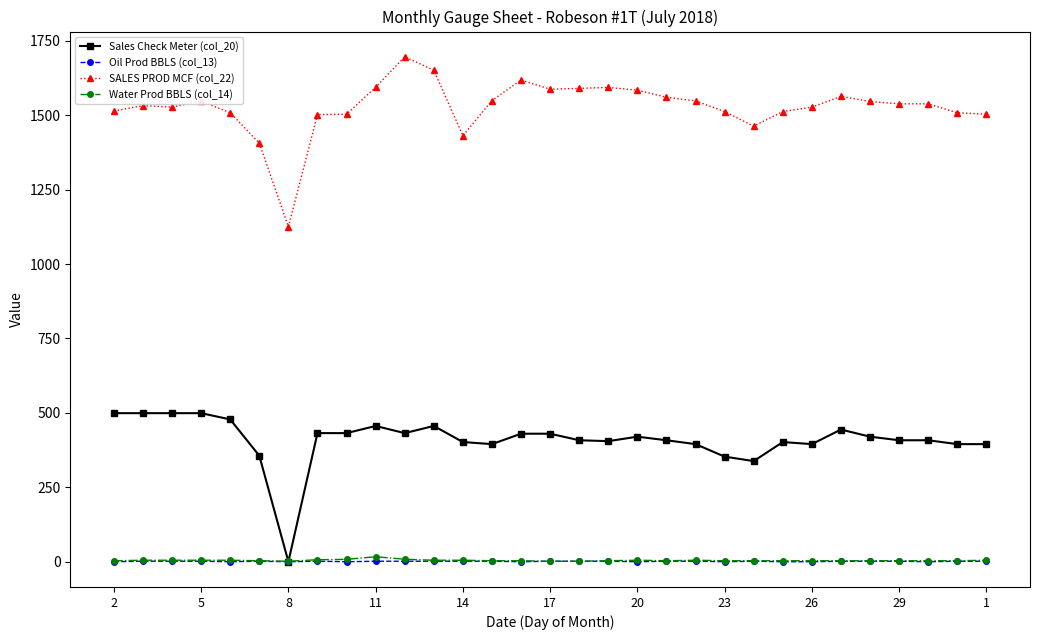

How many data points in Oil Prod BBLS (col_13) are less than 1?

10